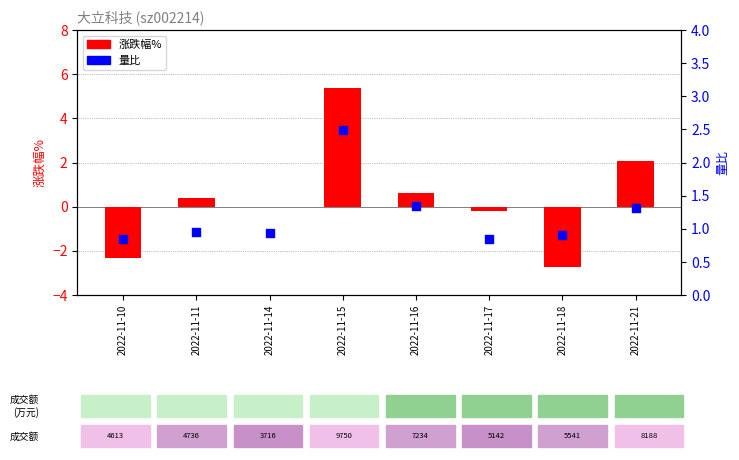

At which category is the sum across all series the highest?

2022-11-15